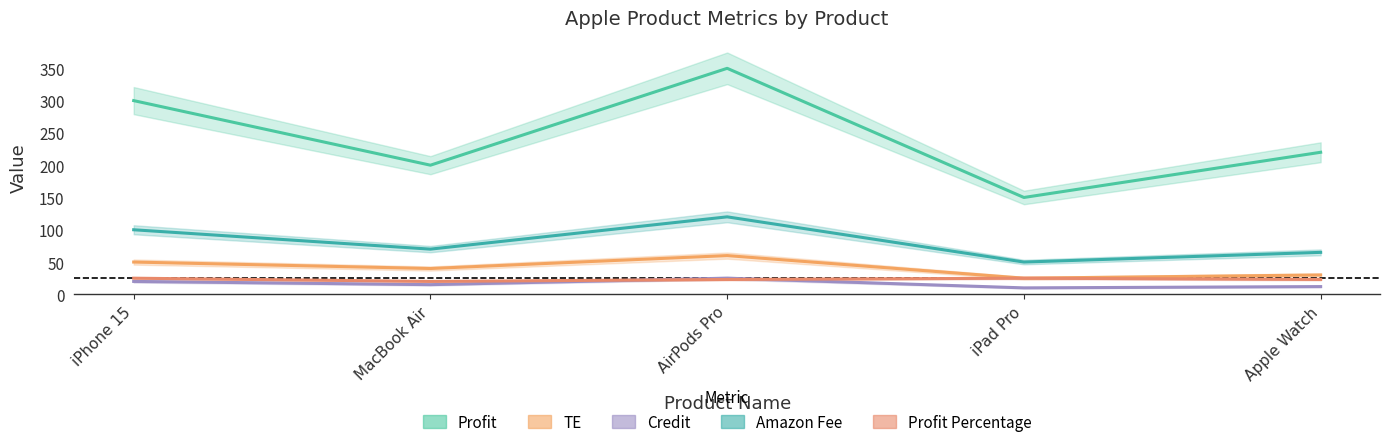

The value of TE at AirPods Pro is 60. True or false?

True